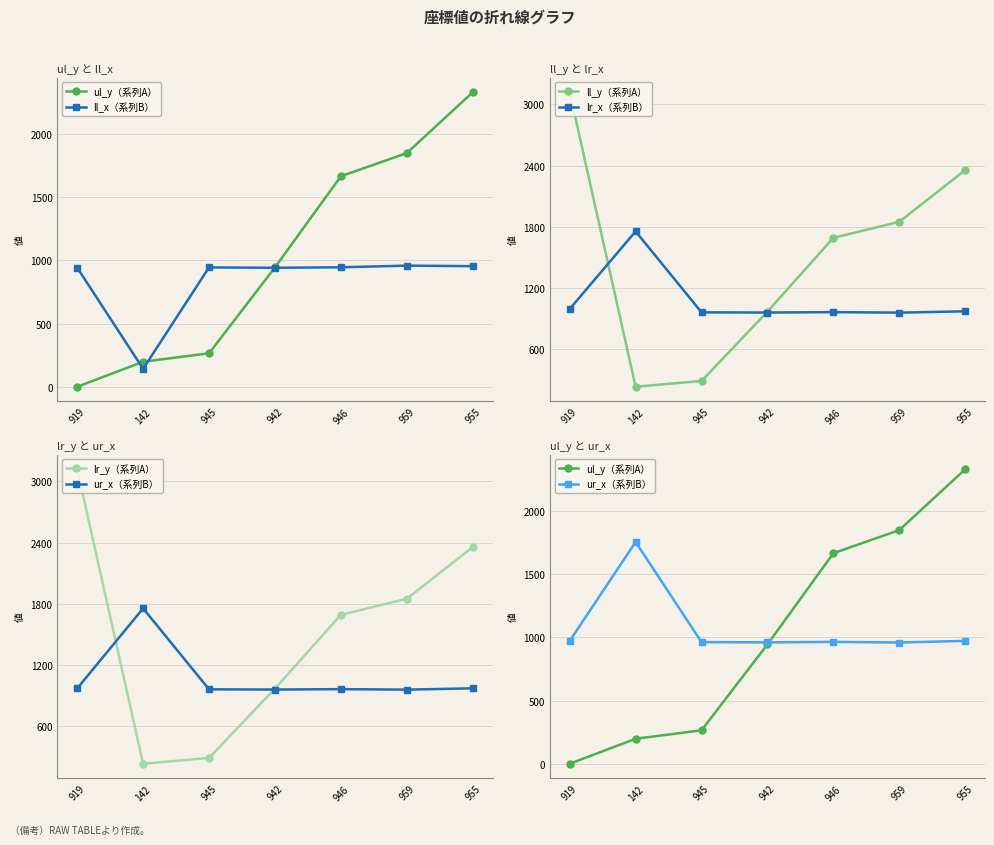

Which series has the largest total across all categories?

ll_y（系列A）